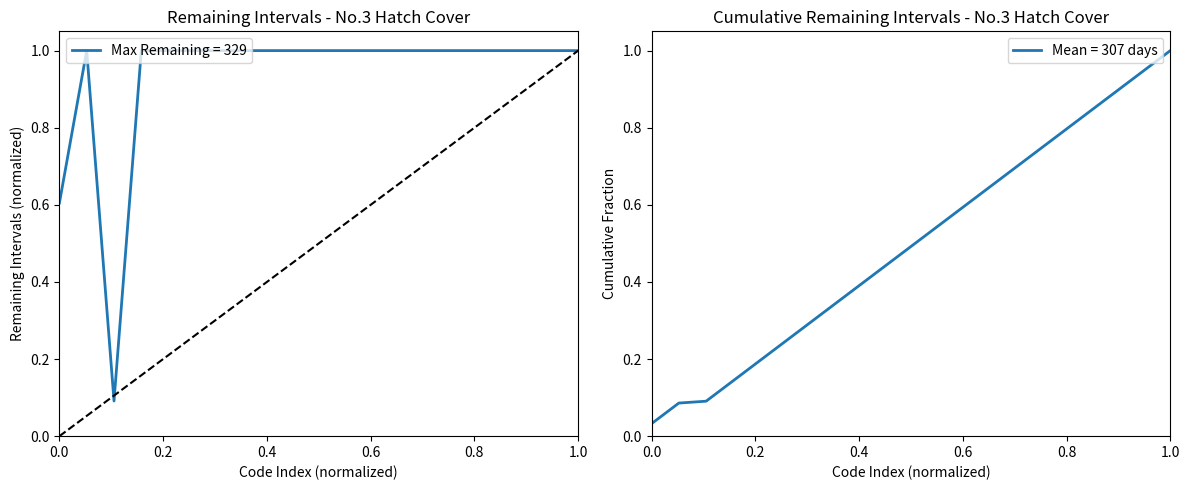

Reading left to right, what are all the values shown in this chart?

0.6	1.0	0.1	1.0	1.0	1.0	1.0	1.0	1.0	1.0	1.0	1.0	1.0	1.0	1.0	1.0	1.0	1.0	1.0	1.0